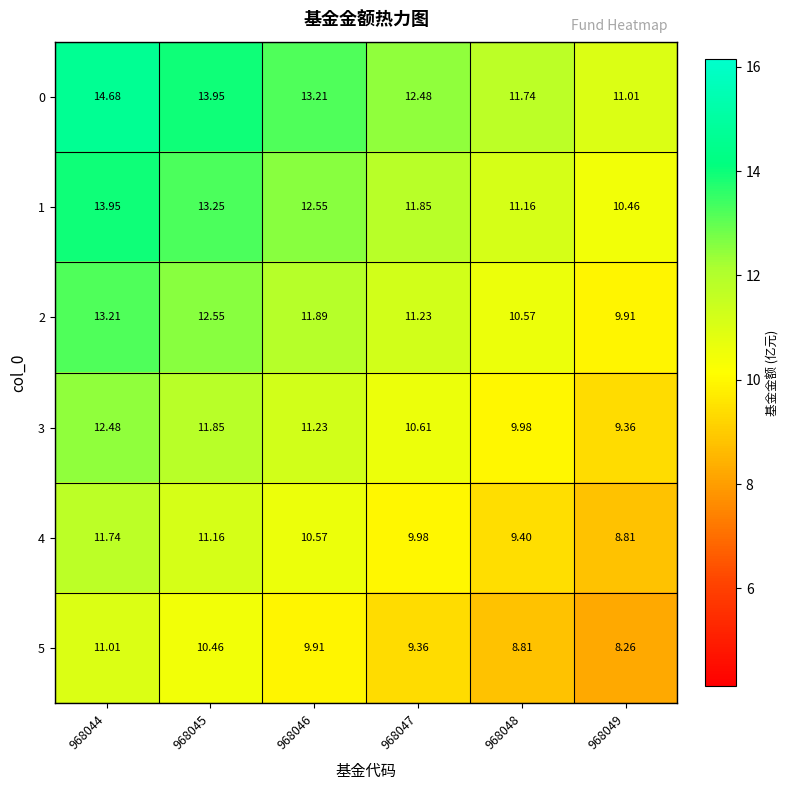

Rank the series by their average value, from lowest to highest.

row_5, row_4, row_3, row_2, row_1, row_0